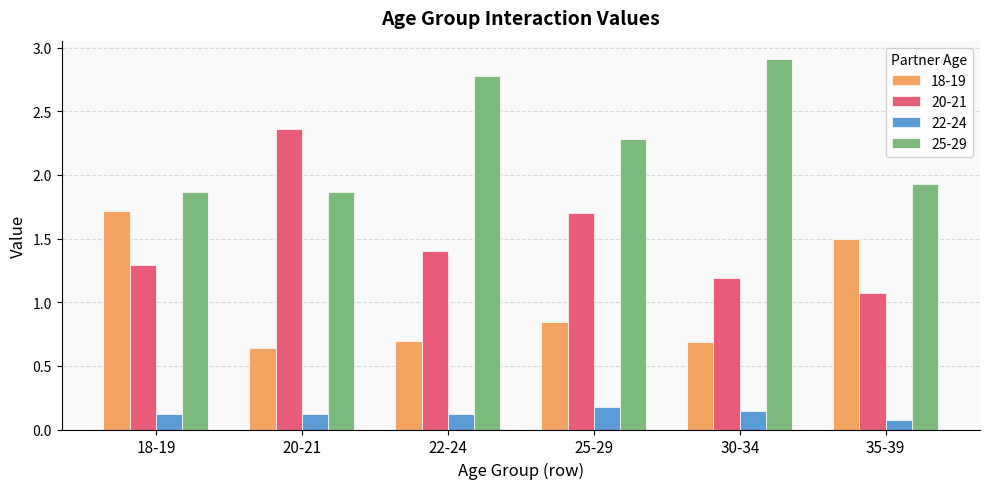

What is the value of the 20-21 bar at the 4th from the left?

1.7